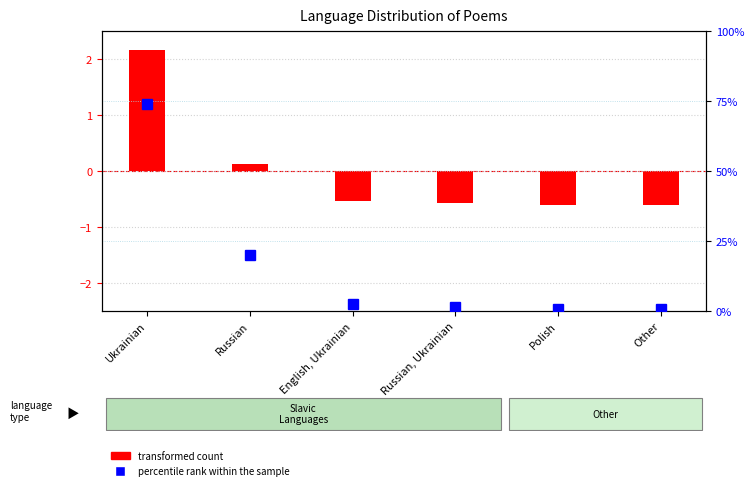

Rank the series at Russian from highest to lowest value.

percentile rank within the sample, transformed count